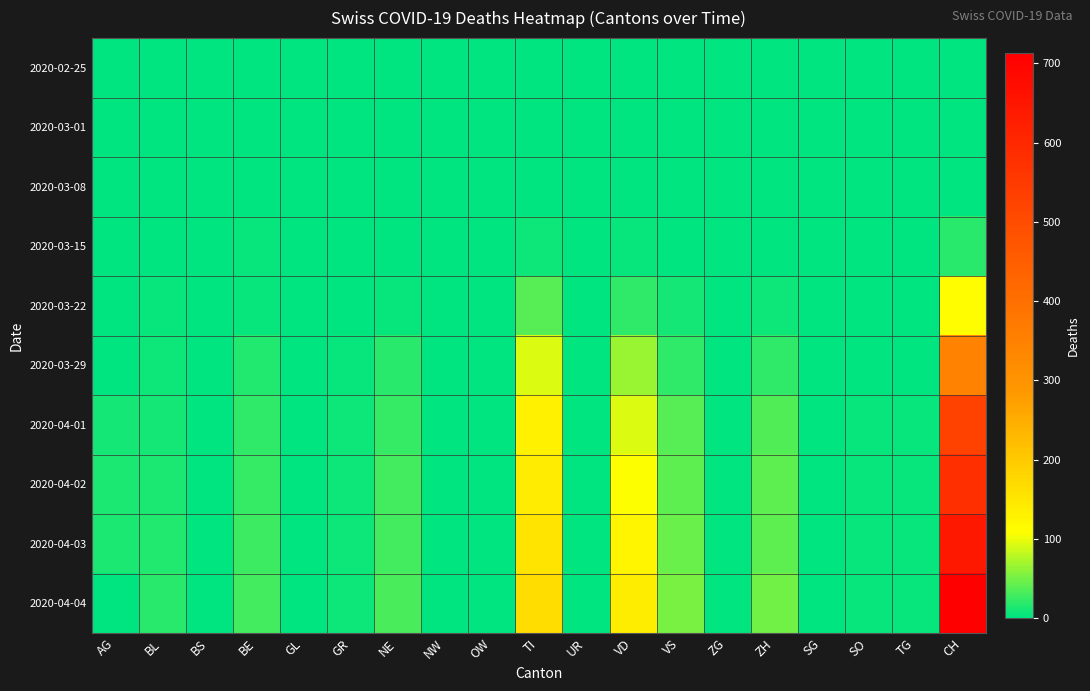

Reading left to right, transcribe all the data shown in this chart.

2020-02-25: AG=0	BL=0	BS=0	BE=0	GL=0	GR=0	NE=0	NW=0	OW=0	TI=0	UR=0	VD=0	VS=0	ZG=0	ZH=0	SG=0	SO=0	TG=0	CH=0
2020-03-01: AG=0	BL=0	BS=0	BE=0	GL=0	GR=0	NE=0	NW=0	OW=0	TI=0	UR=0	VD=0	VS=0	ZG=0	ZH=0	SG=0	SO=0	TG=0	CH=0
2020-03-08: AG=0	BL=1	BS=0	BE=0	GL=0	GR=0	NE=0	NW=0	OW=0	TI=0	UR=0	VD=0	VS=0	ZG=0	ZH=0	SG=0	SO=0	TG=0	CH=2
2020-03-15: AG=0	BL=2	BS=0	BE=3	GL=0	GR=0	NE=0	NW=0	OW=0	TI=6	UR=0	VD=5	VS=1	ZG=0	ZH=1	SG=0	SO=0	TG=0	CH=19
2020-03-22: AG=1	BL=3	BS=0	BE=5	GL=0	GR=1	NE=4	NW=0	OW=0	TI=37	UR=0	VD=21	VS=10	ZG=0	ZH=6	SG=0	SO=0	TG=0	CH=110
2020-03-29: AG=0	BL=6	BS=0	BE=15	GL=0	GR=5	NE=18	NW=0	OW=0	TI=93	UR=0	VD=66	VS=21	ZG=1	ZH=22	SG=0	SO=2	TG=2	CH=343
2020-04-01: AG=11	BL=11	BS=0	BE=20	GL=2	GR=7	NE=25	NW=0	OW=0	TI=132	UR=1	VD=92	VS=37	ZG=1	ZH=36	SG=1	SO=3	TG=4	CH=528
2020-04-02: AG=12	BL=12	BS=0	BE=23	GL=2	GR=7	NE=28	NW=0	OW=0	TI=141	UR=1	VD=107	VS=40	ZG=1	ZH=39	SG=1	SO=3	TG=4	CH=581
2020-04-03: AG=12	BL=14	BS=0	BE=26	GL=2	GR=7	NE=29	NW=0	OW=0	TI=155	UR=1	VD=123	VS=45	ZG=2	ZH=41	SG=1	SO=3	TG=4	CH=641
2020-04-04: AG=0	BL=19	BS=0	BE=28	GL=0	GR=7	NE=31	NW=0	OW=0	TI=165	UR=1	VD=138	VS=51	ZG=2	ZH=49	SG=1	SO=3	TG=5	CH=713